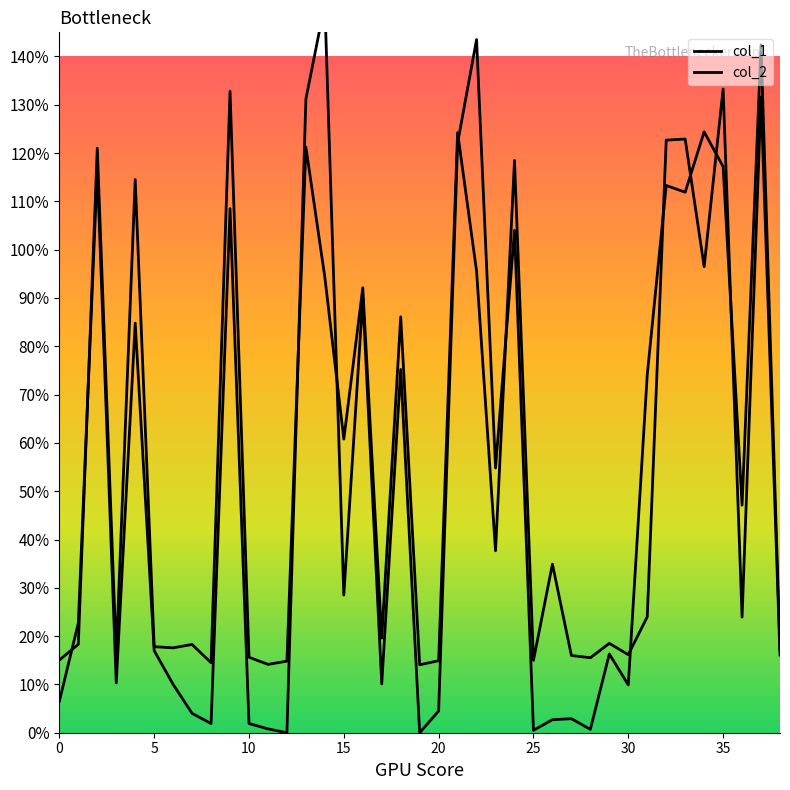

What is the average value of the col_2 series?

0.5